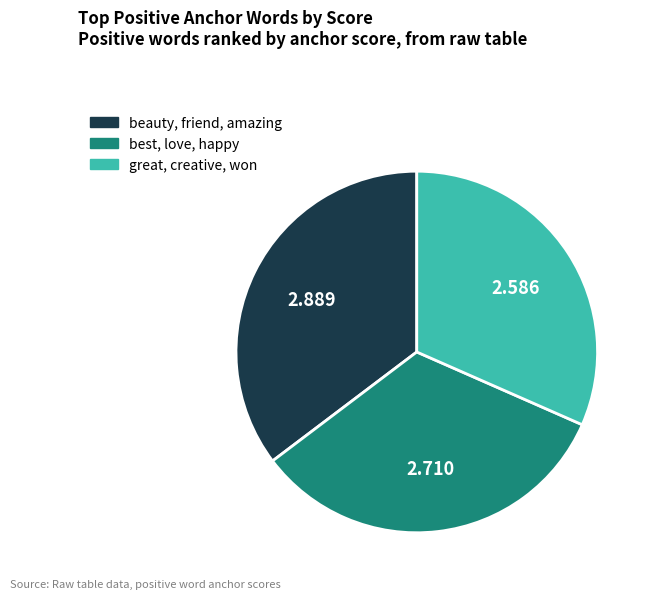

Which has a higher value, best, love, happy or great, creative, won?

best, love, happy